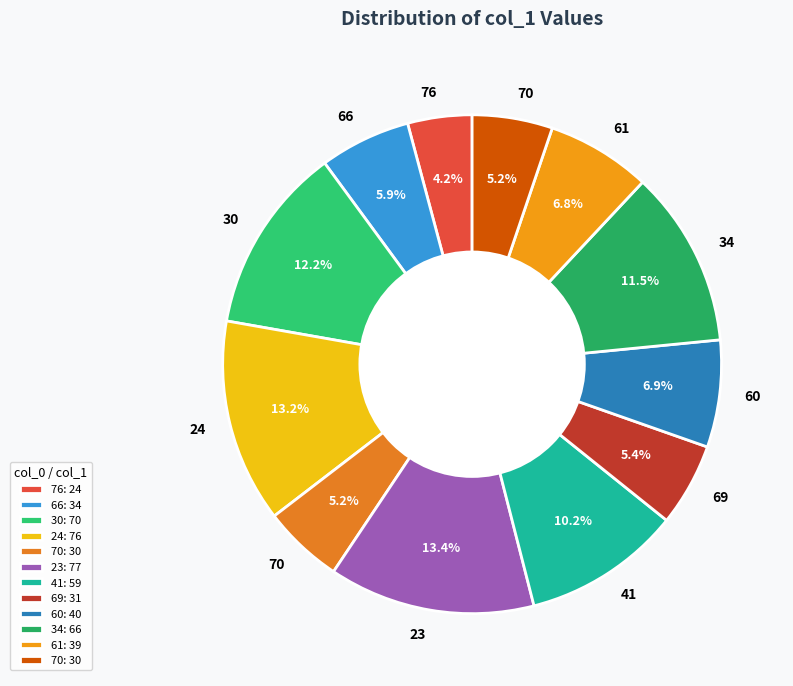

How many slices are in this pie chart?

12